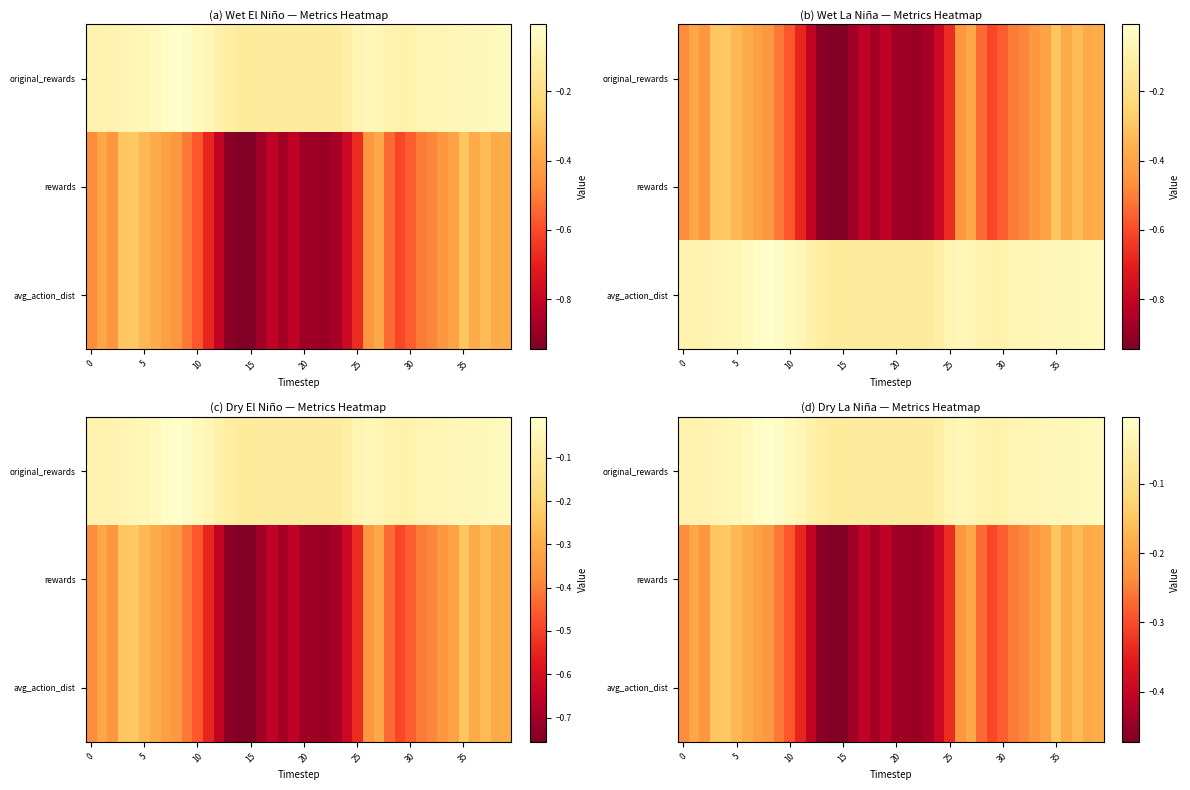

At which category does the chart reach its minimum across all series?

14